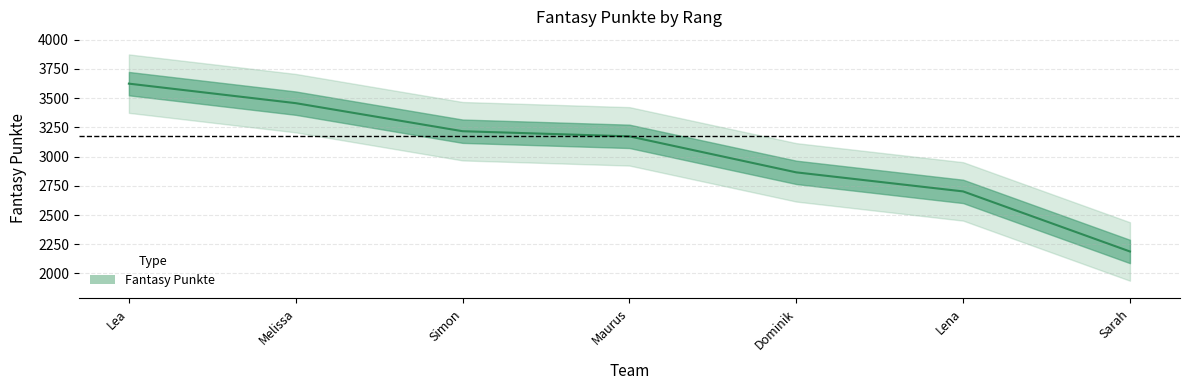

Reading left to right, what are all the values shown in this chart?

Lea=3624	Melissa=3457	Simon=3217	Maurus=3173	Dominik=2865	Lena=2702	Sarah=2188